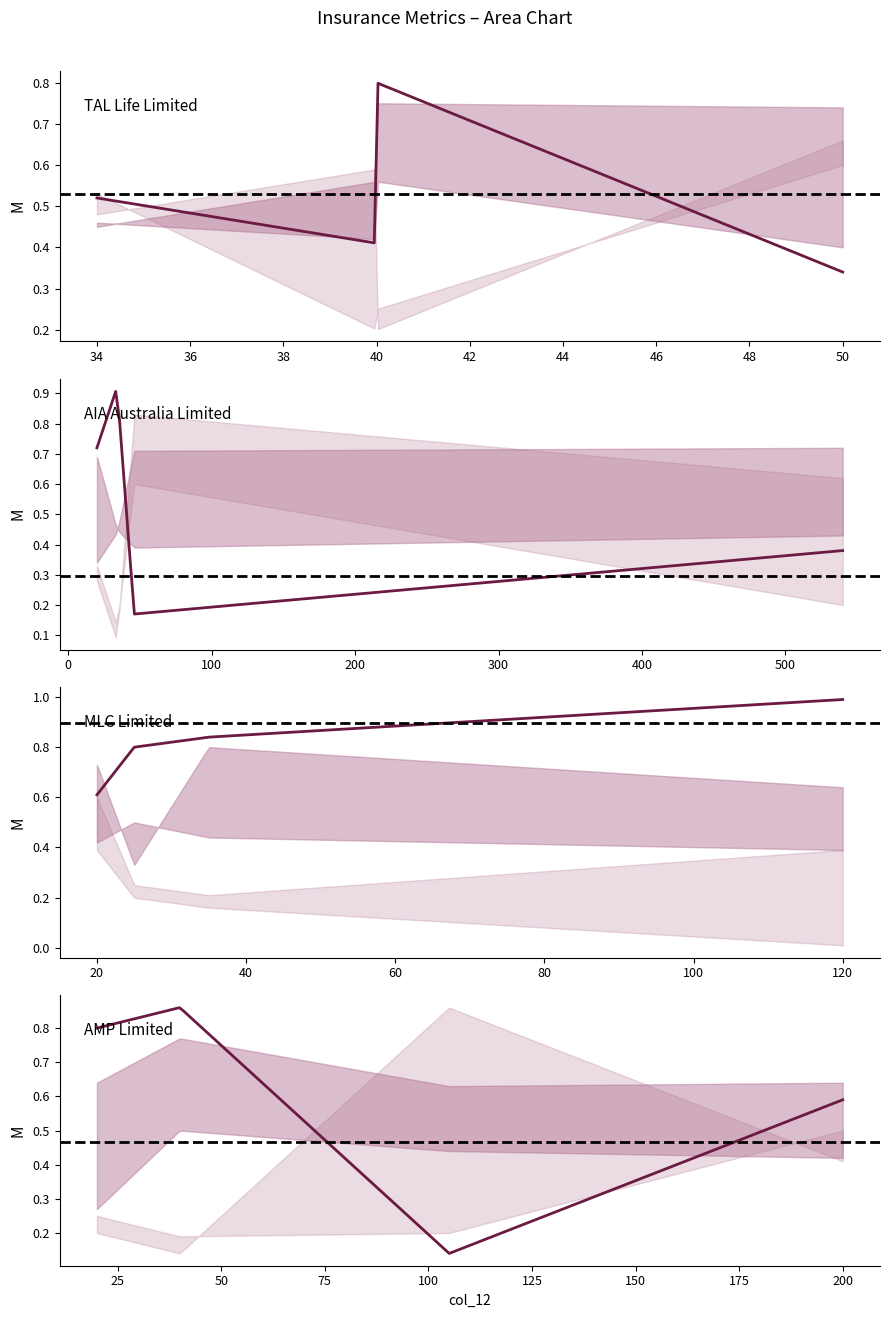

How many distinct data groups are displayed?

4